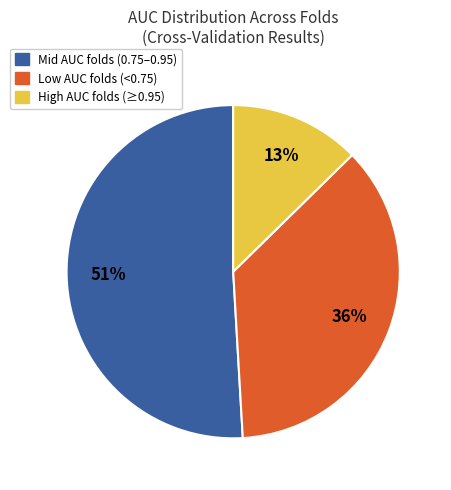

Does any single category account for the majority?

Yes